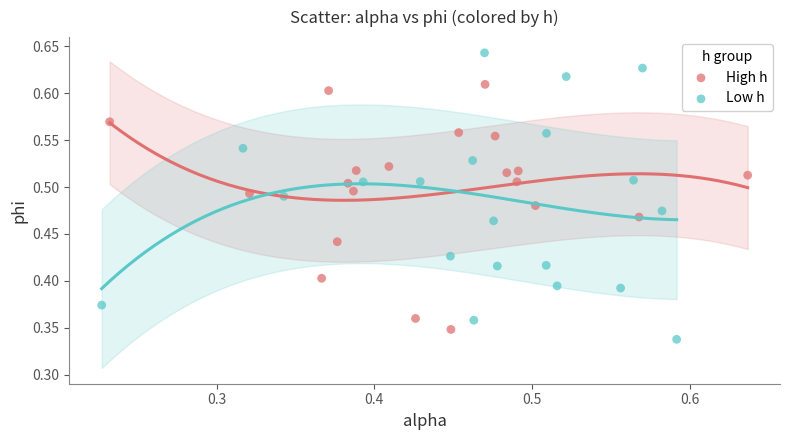

Which series has the largest Y range (max minus min)?

Low h